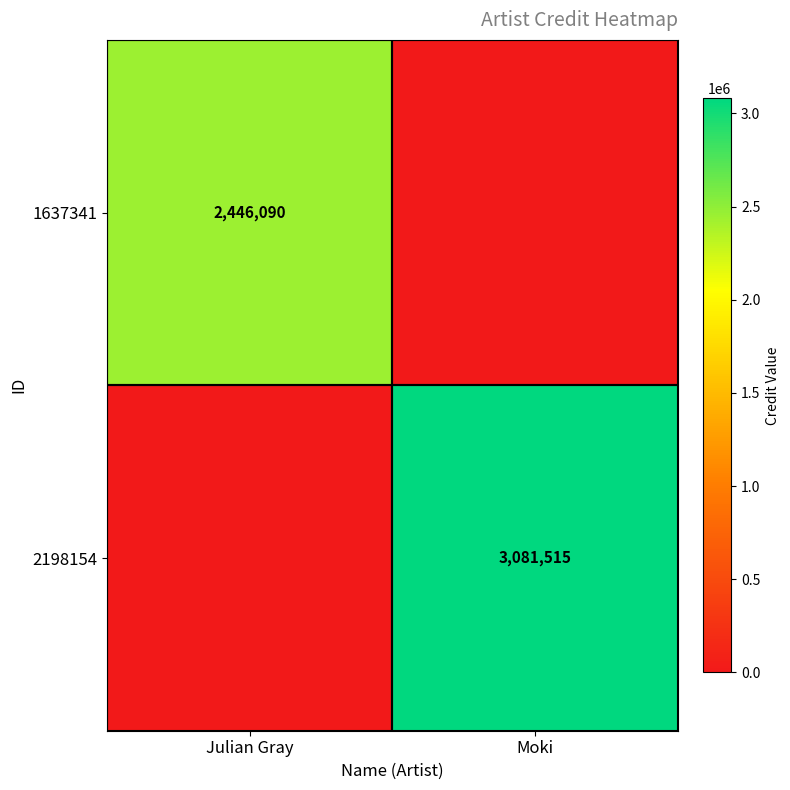

List the labels in order of 2198154 value, largest first.

Moki, Julian Gray